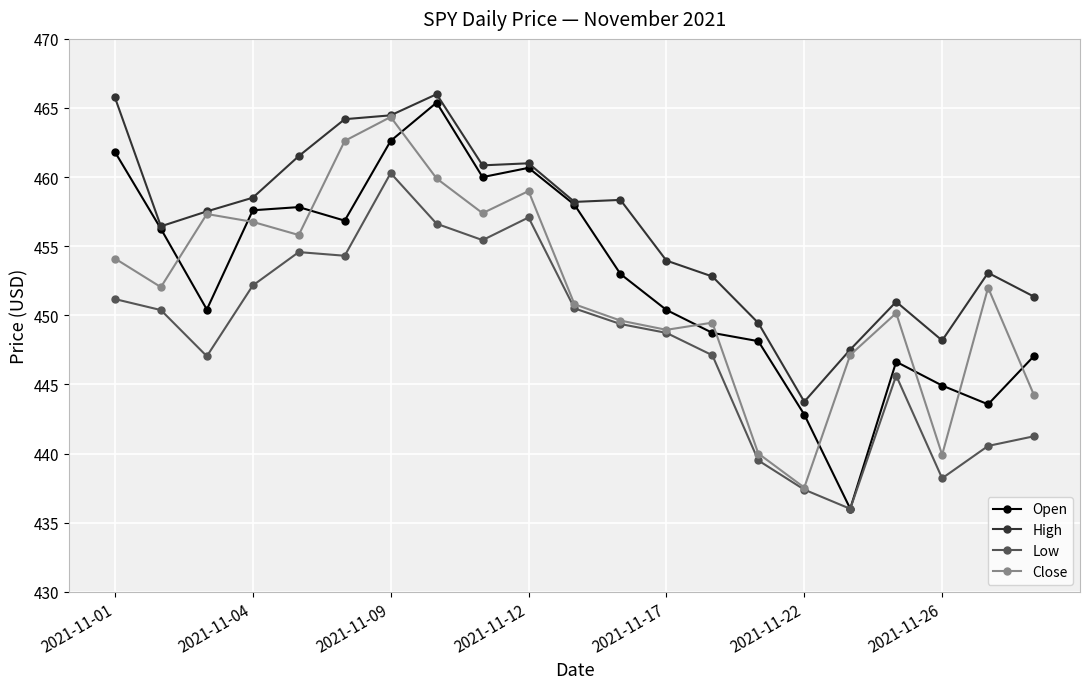

How many values in the High series exceed 457?

11